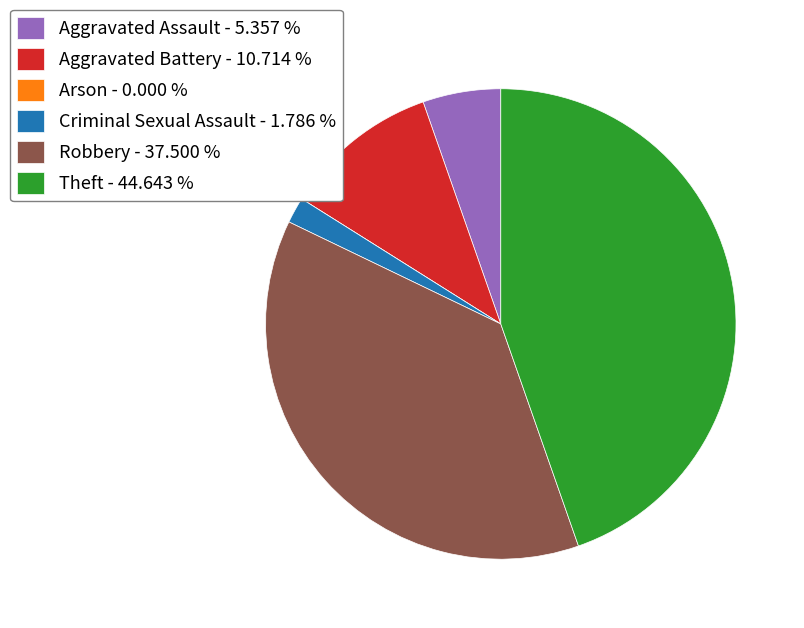

Between Theft - 44.643 % and Robbery - 37.500 %, which is larger?

Theft - 44.643 %